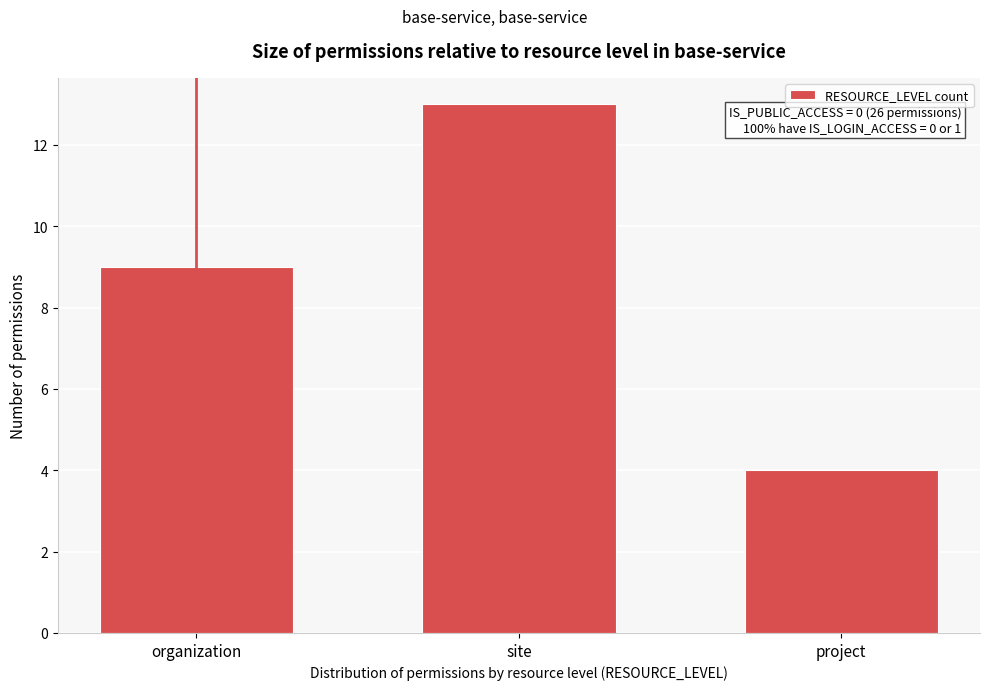

Reading left to right, transcribe all the data shown in this chart.

organization=9	site=13	project=4